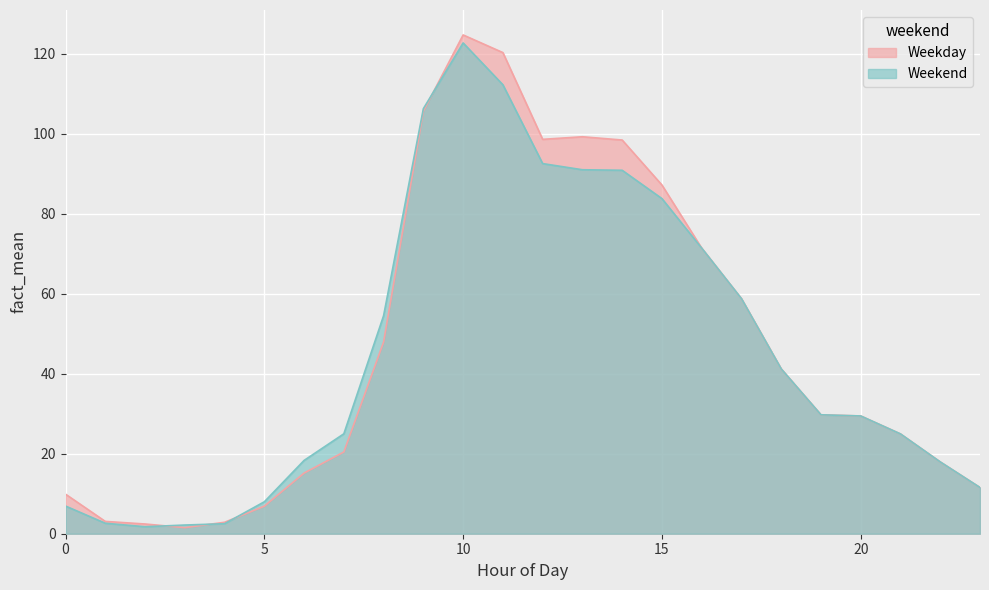

How many data points in Weekend are less than 29?

11